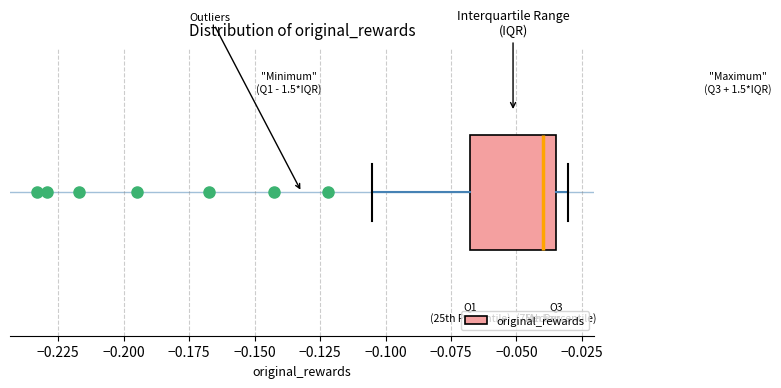

Where does the left whisker of the box end on the x-axis? The values are not printed on the chart, so give them approximately, as read against the axis.

-0.105